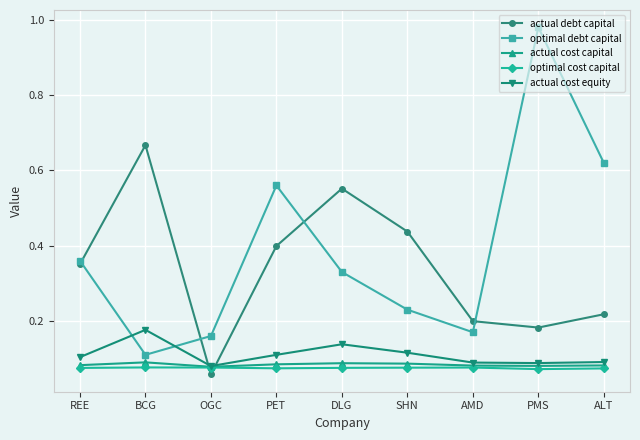

After their last crossing, which series has the higher values: actual debt capital or actual cost capital?

actual debt capital